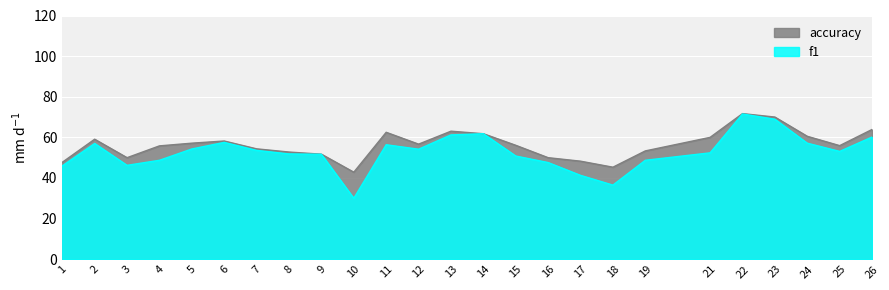

How many interior local peaks does the accuracy series have?

5